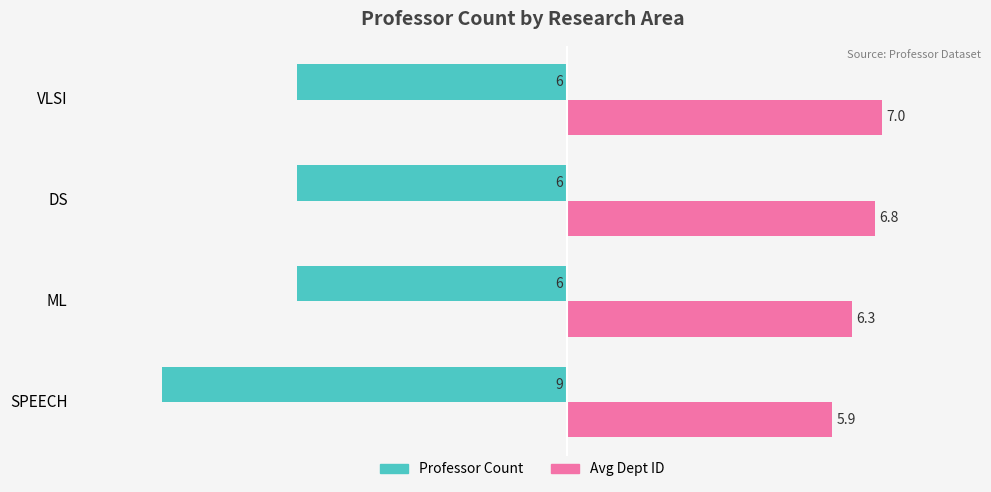

Rank the categories by Avg Dept ID value from highest to lowest.

VLSI, DS, ML, SPEECH